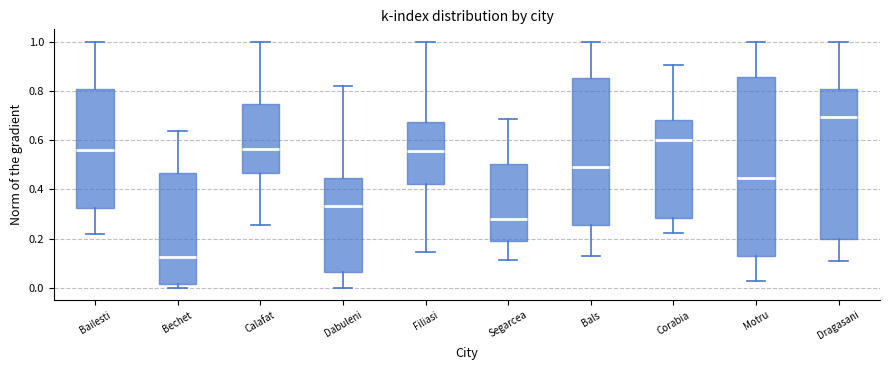

Comparing the boxes themselves (not the whiskers), which one is the tallest?

Motru